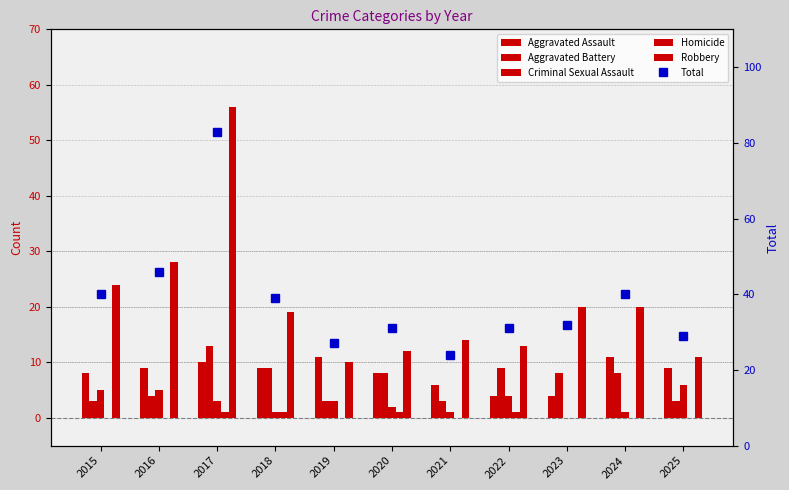

Read the Aggravated Battery value at 2017, to the nearest 10.

10